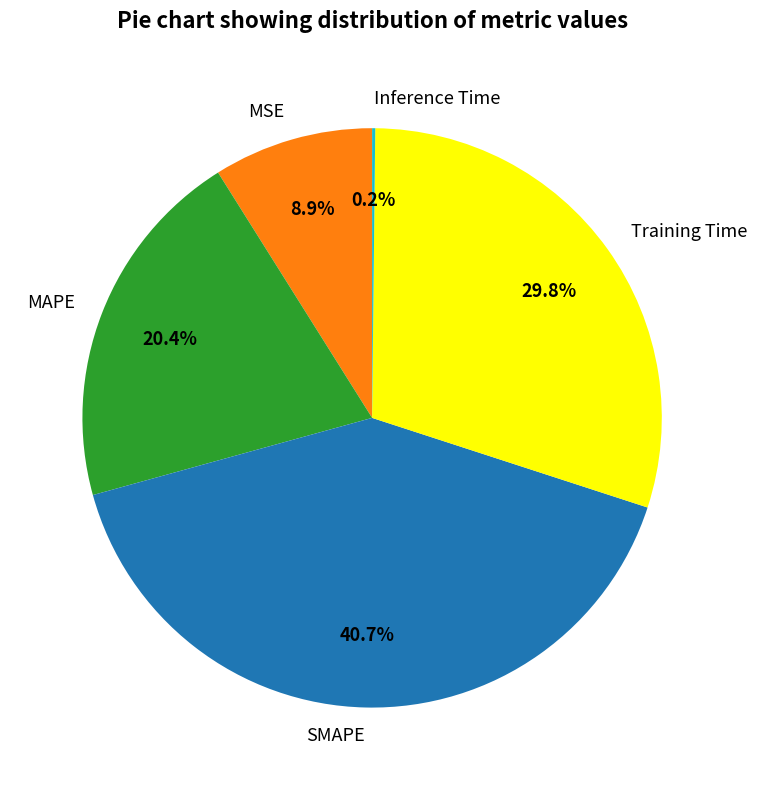

Is there any slice that represents more than half of the pie?

No